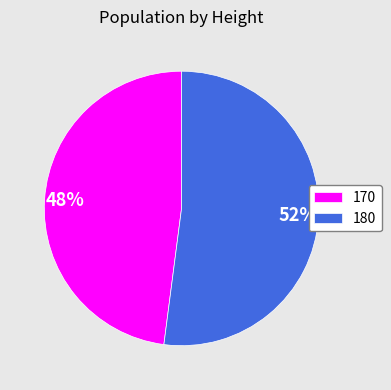

Rank the categories by value from lowest to highest.

170, 180